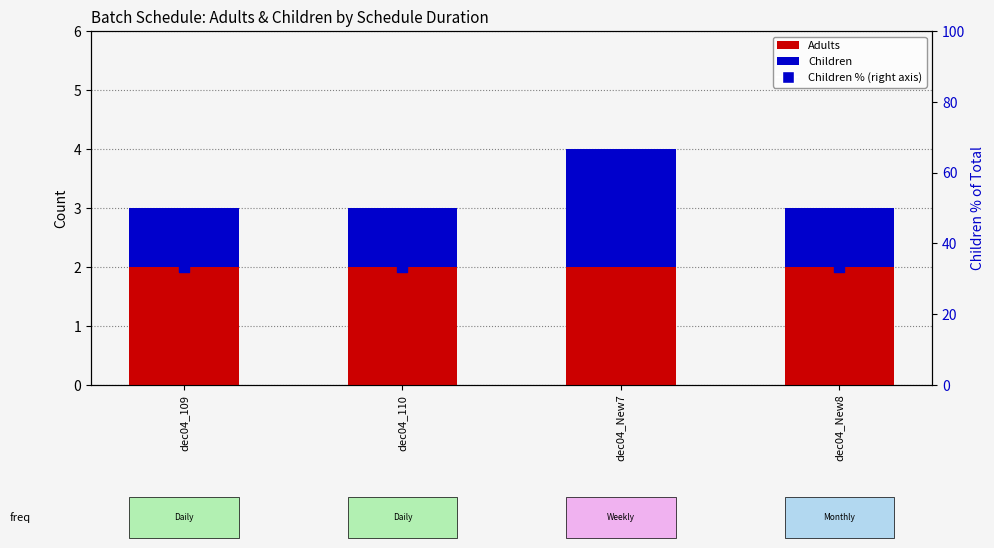

Which series reaches the maximum Y coordinate?

Children % of total